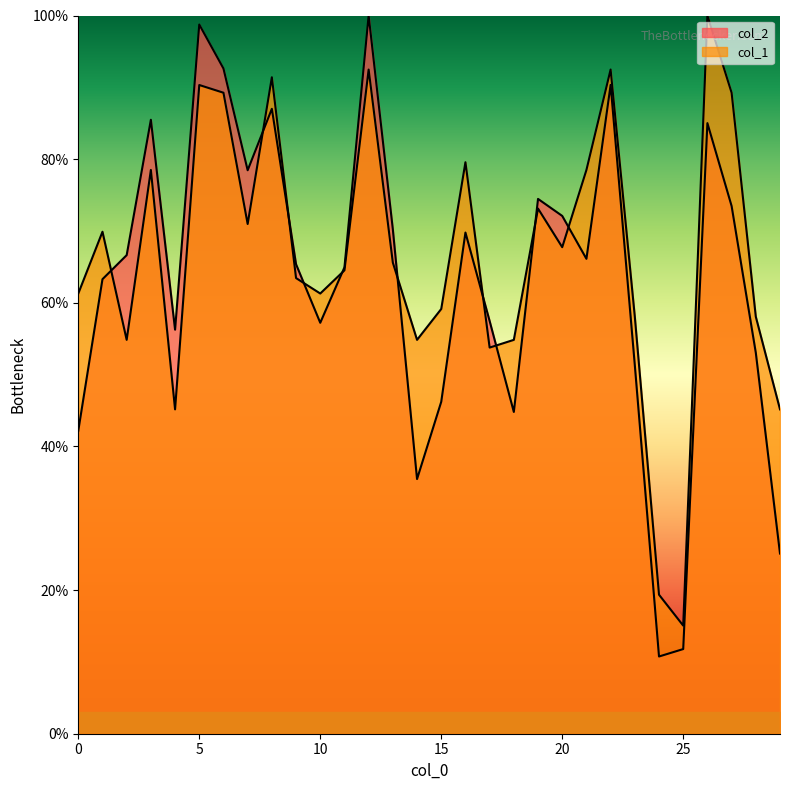

Reading left to right, list all the values displayed in this chart.

col_2: 0=42.2	1=63.3	2=66.6	3=85.5	4=56.3	5=98.7	6=92.6	7=78.5	8=87.0	9=65.4	10=57.2	11=64.9	12=100.0	13=70.2	14=35.5	15=46.2	16=69.8	17=57.5	18=44.8	19=74.5	20=72.1	21=66.1	22=90.3	23=51.3	24=10.8	25=11.8	26=85.0	27=73.5	28=53.0	29=25.1
col_1: 0=61.3	1=69.9	2=54.8	3=78.5	4=45.2	5=90.3	6=89.2	7=71.0	8=91.4	9=63.4	10=61.3	11=64.5	12=92.5	13=65.6	14=54.8	15=59.1	16=79.6	17=53.8	18=54.8	19=73.1	20=67.7	21=78.5	22=92.5	23=58.1	24=19.4	25=15.1	26=100.0	27=89.2	28=58.1	29=45.2